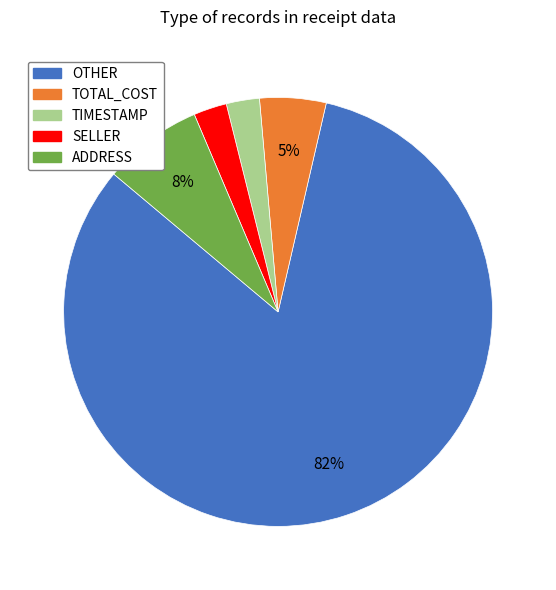

Which category accounts for the majority?

OTHER